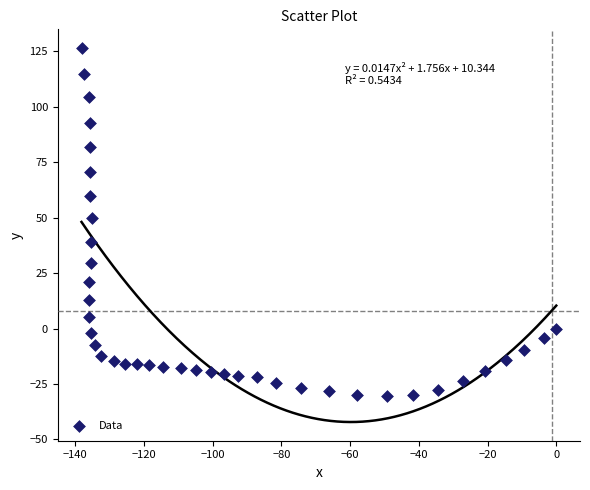

What is the range of Y values (max minus min)?

156.8